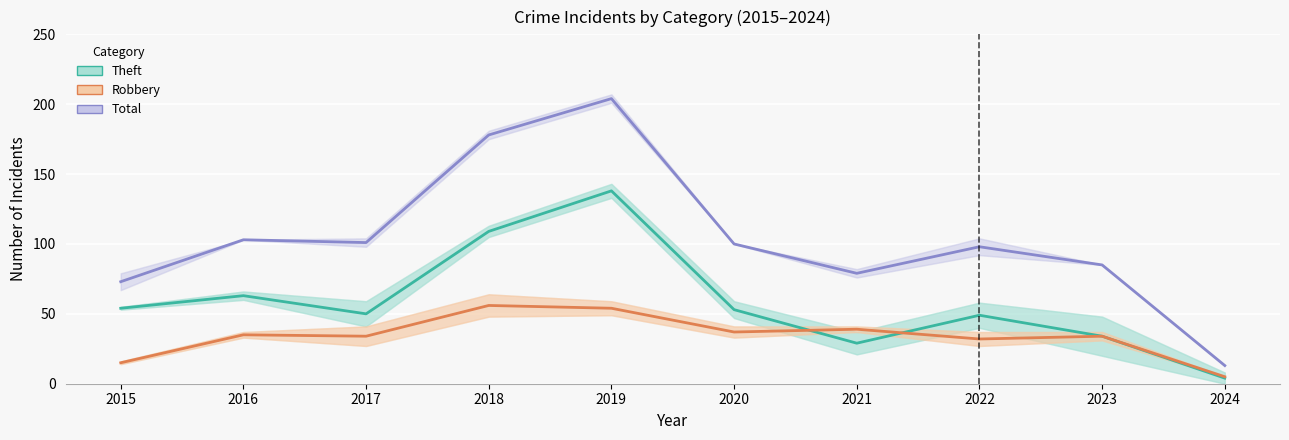

What is the greatest value displayed?

204